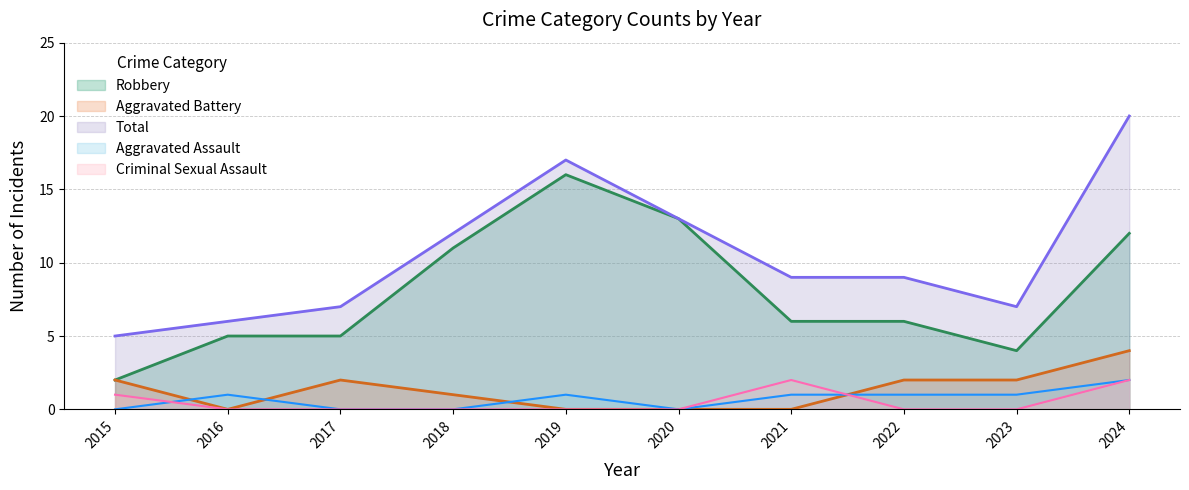

True or false: Aggravated Battery and Robbery intersect in this chart.

False